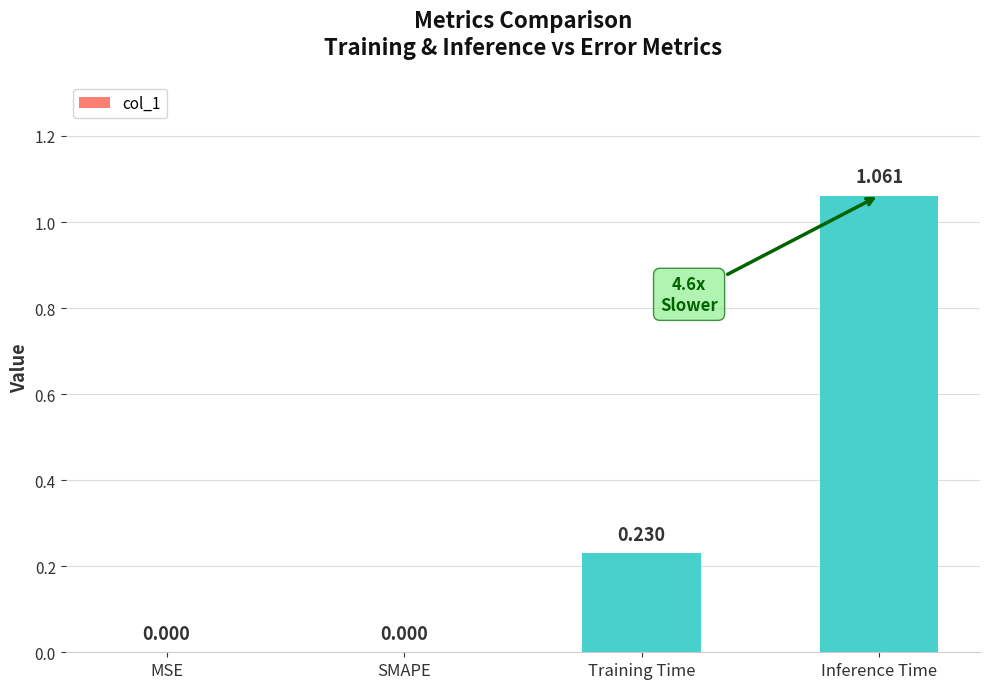

Which category has the highest value across all series?

Inference Time